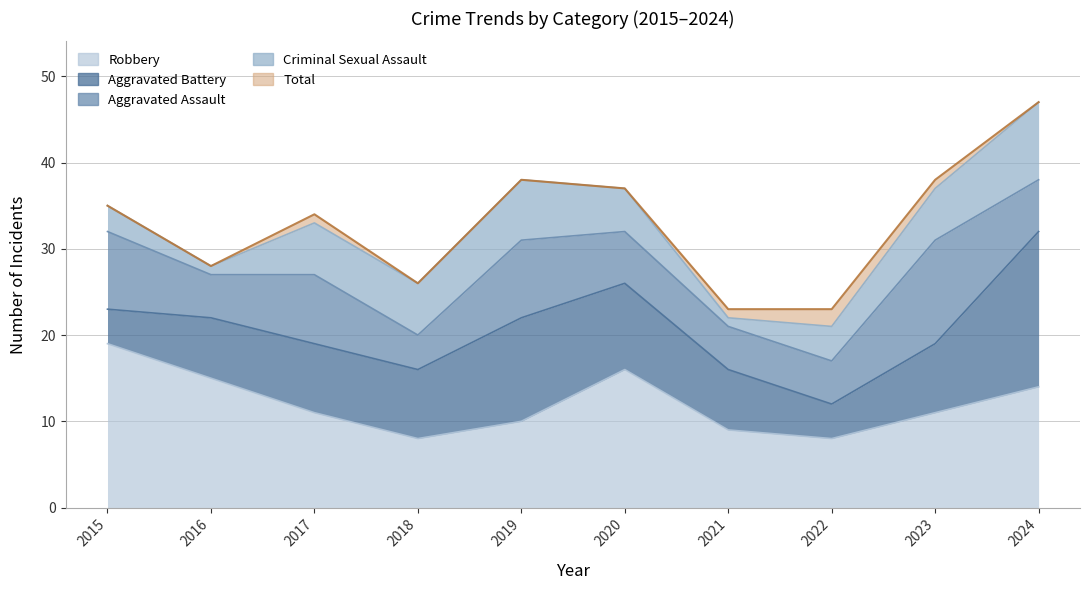

What is the value of the Aggravated Assault point at the 4th from the left?

4